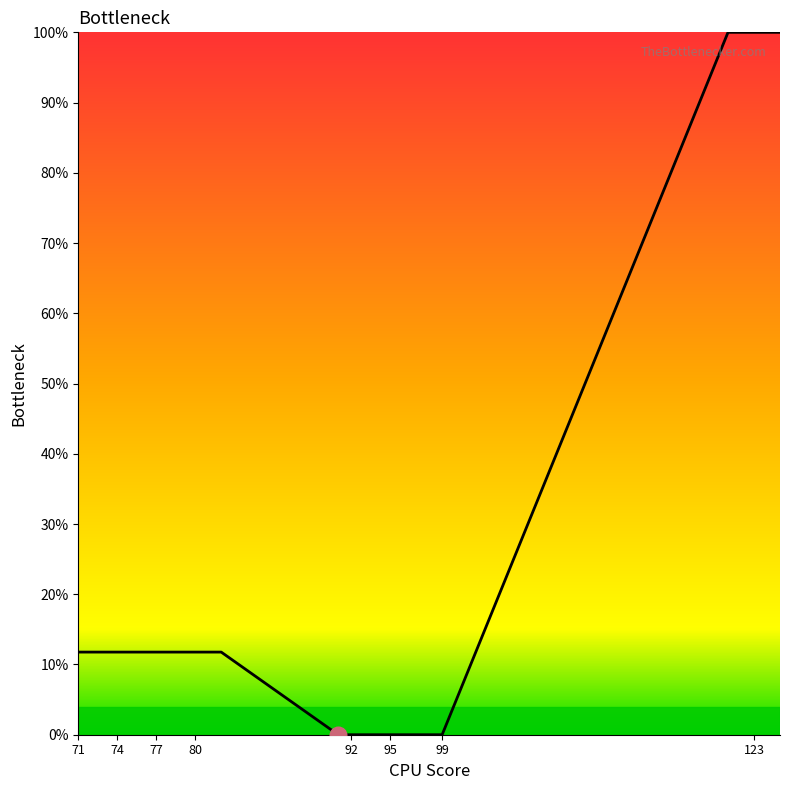

What is the difference between the maximum and minimum values?

100.0